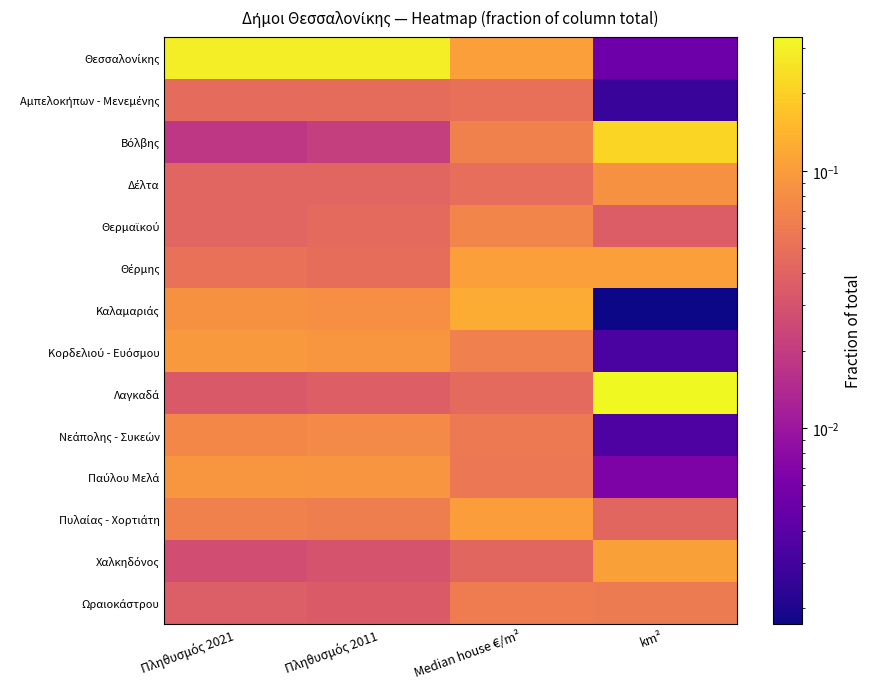

What is the spread (max minus min) of values at km²?

0.3